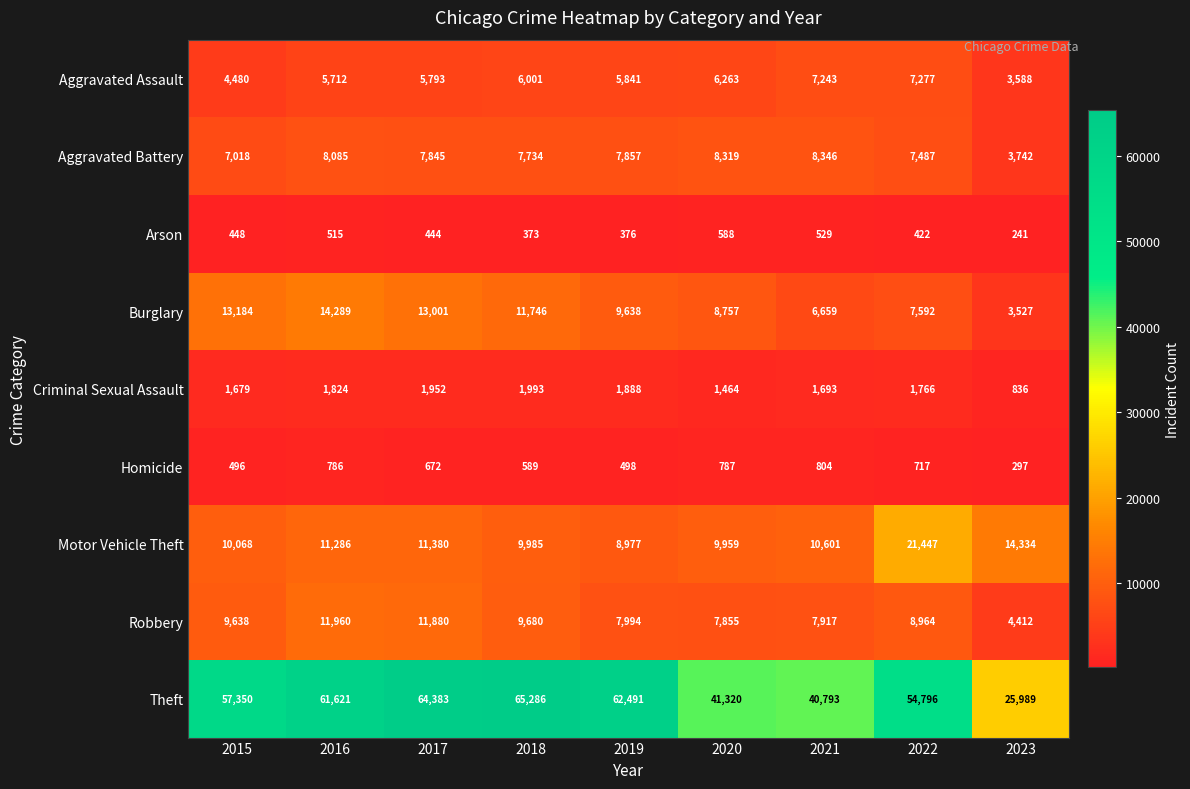

The value of Aggravated Battery at 2016 is 13898. True or false?

False